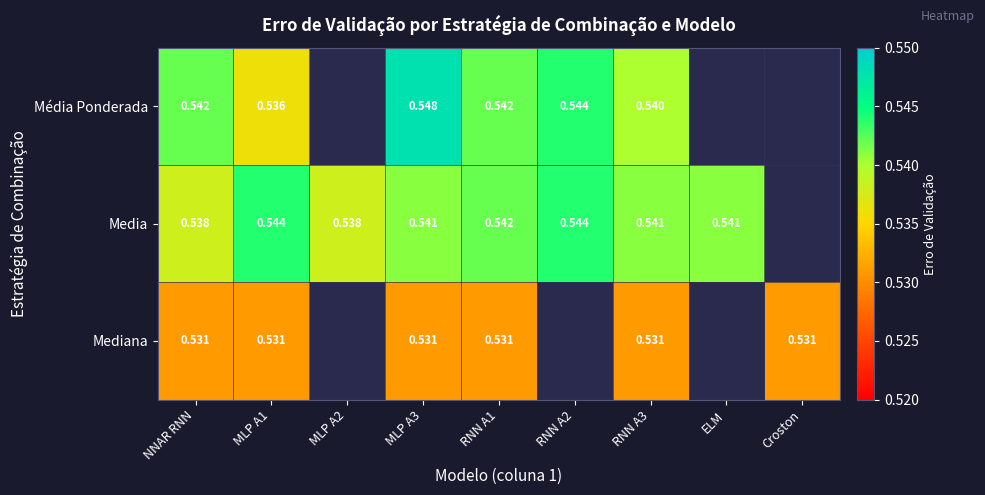

At NNAR RNN, list the series in order from smallest to largest.

Mediana, Media, Média Ponderada